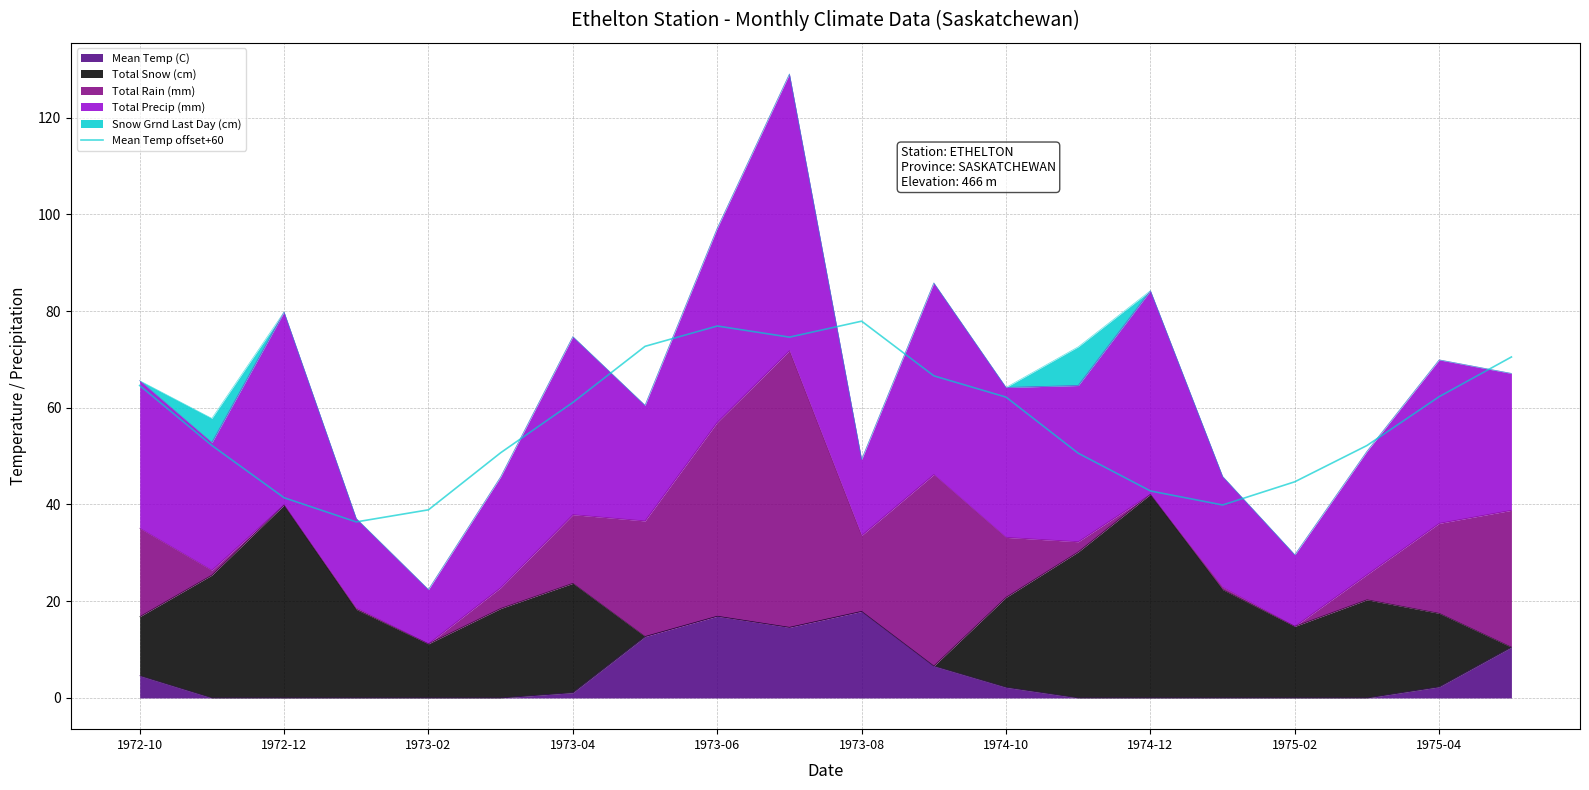

How many lines are shown in the chart?

1